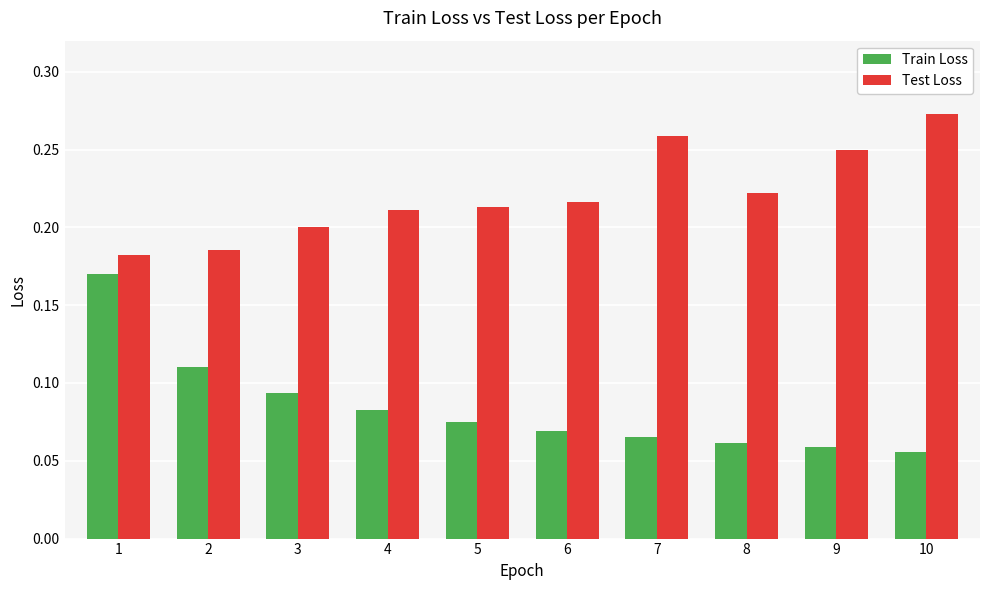

What is the sum of the Test Loss values at 10 and 2?

0.5